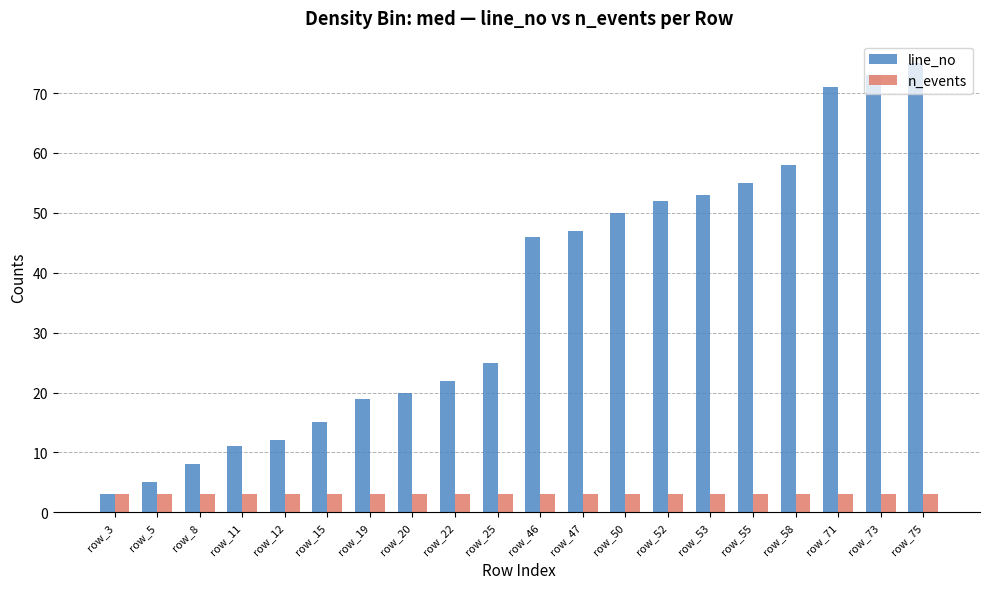

Between row_50 and row_75, which series saw the biggest shift?

line_no